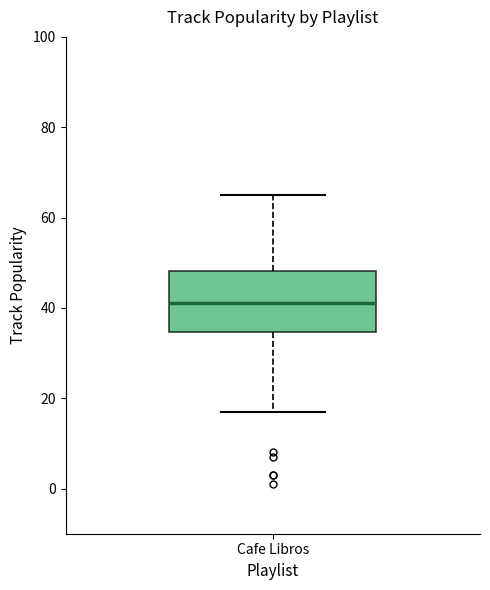

Read this box plot against the y-axis: the position of the median line, the range covered by the box, and the ends of both whiskers. The values are not printed on the chart, so give them approximately, as read against the axis.

median 42, box 34 to 48, whiskers 18 to 66